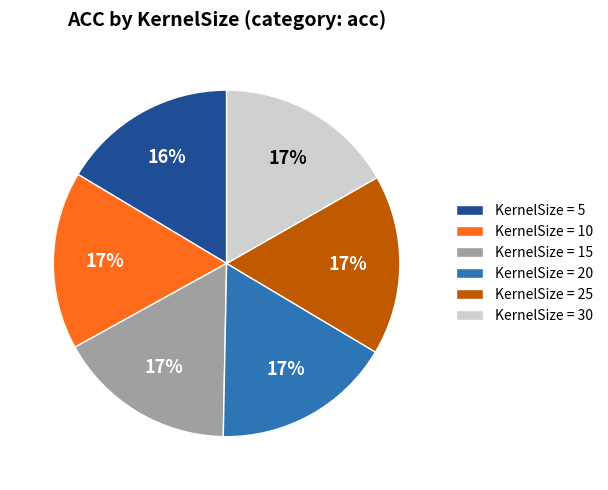

Combined, do KernelSize = 25 and KernelSize = 20 account for over 50%?

No